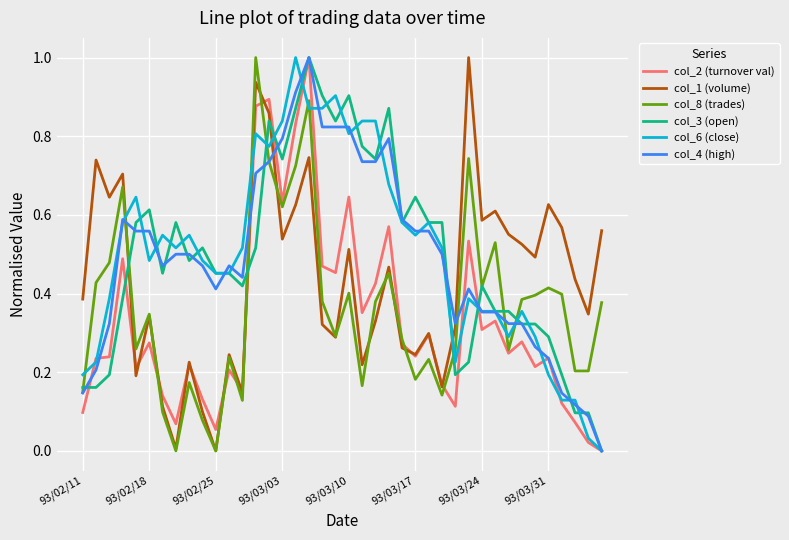

How many lines are shown in the chart?

6